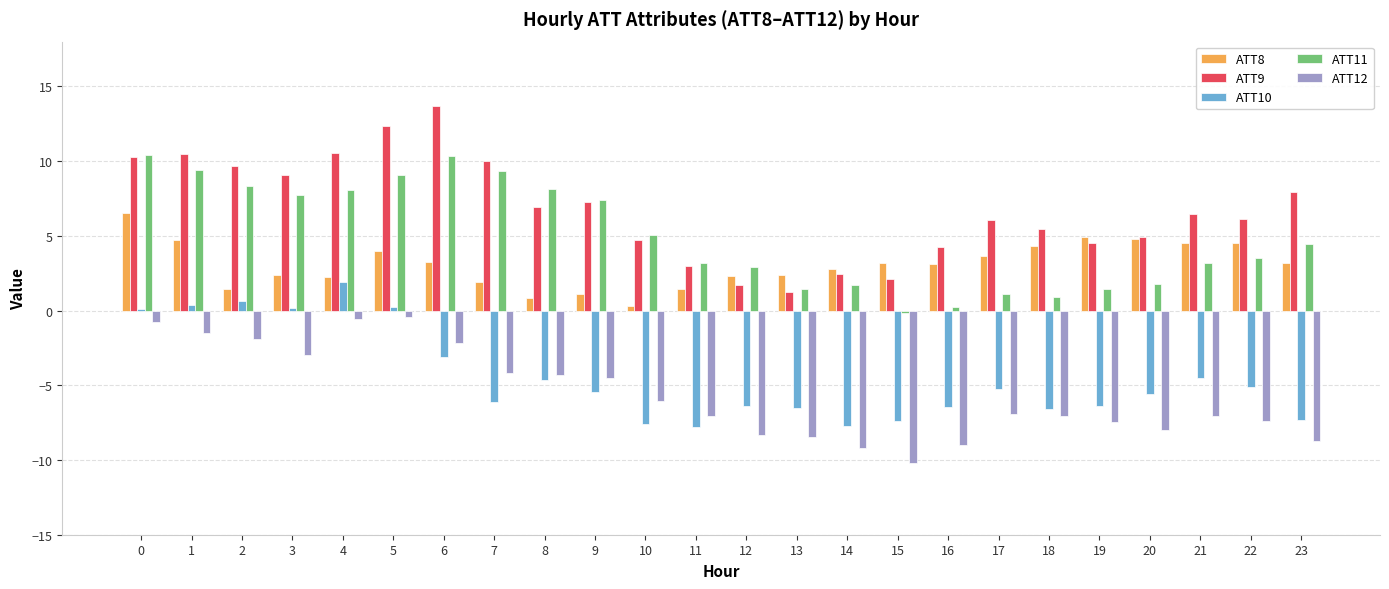

Which series has the largest total across all categories?

ATT9